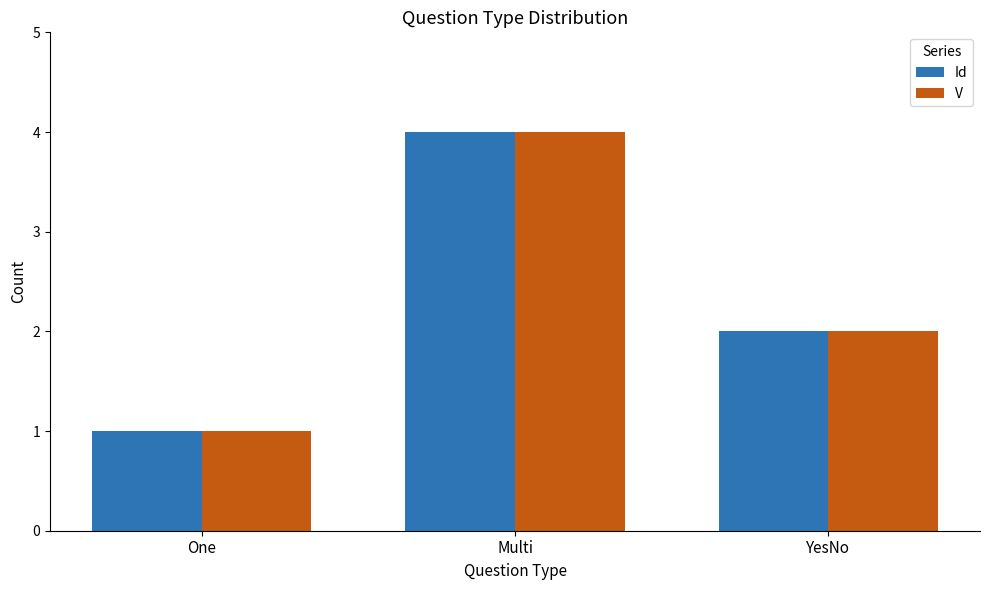

What is the approximate value of V at YesNo?

2